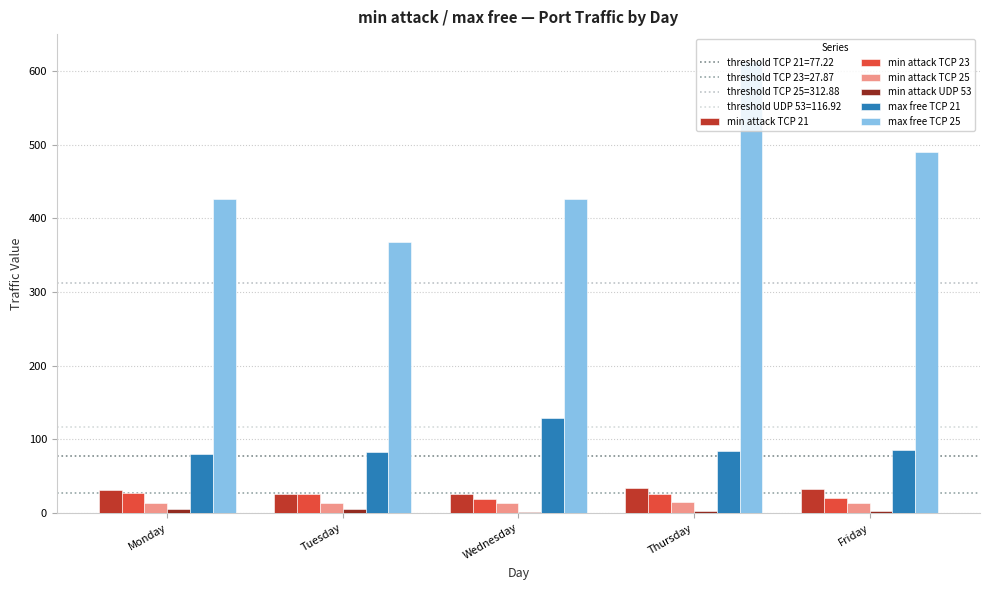

At which label does min attack TCP 21 reach its peak?

Thursday